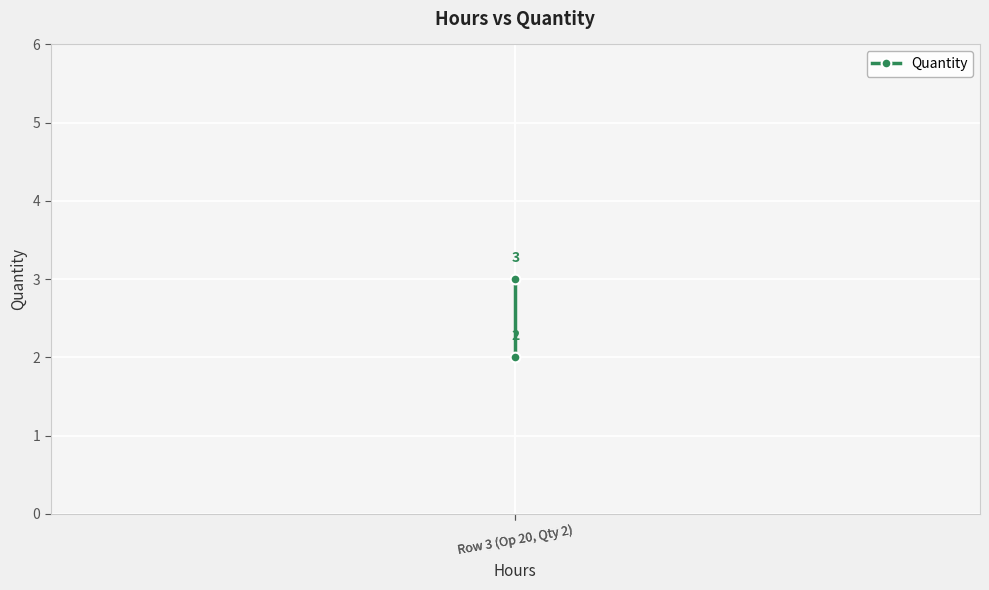

Reading left to right, extract all data points from this chart.

3	2